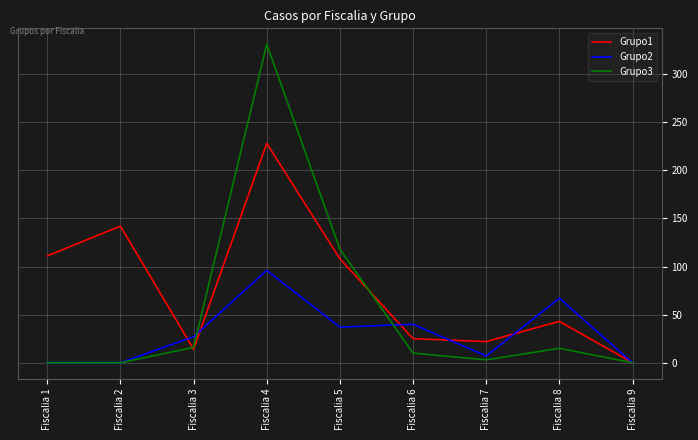

Is it true that Grupo3 equals -103 at Fiscalia 1?

False